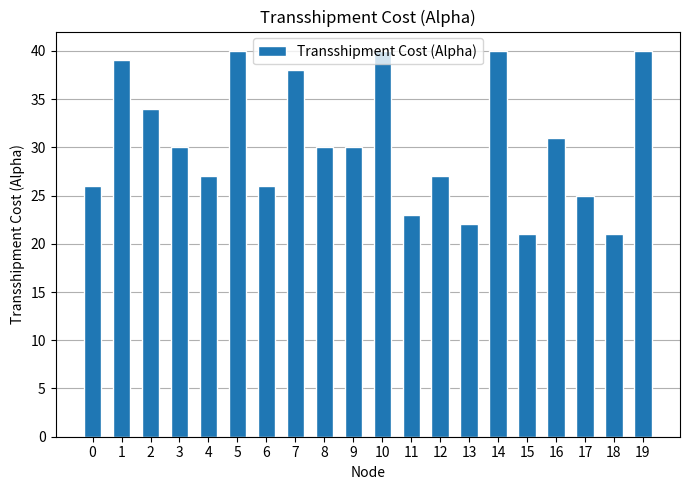

What is the smallest value displayed?

21